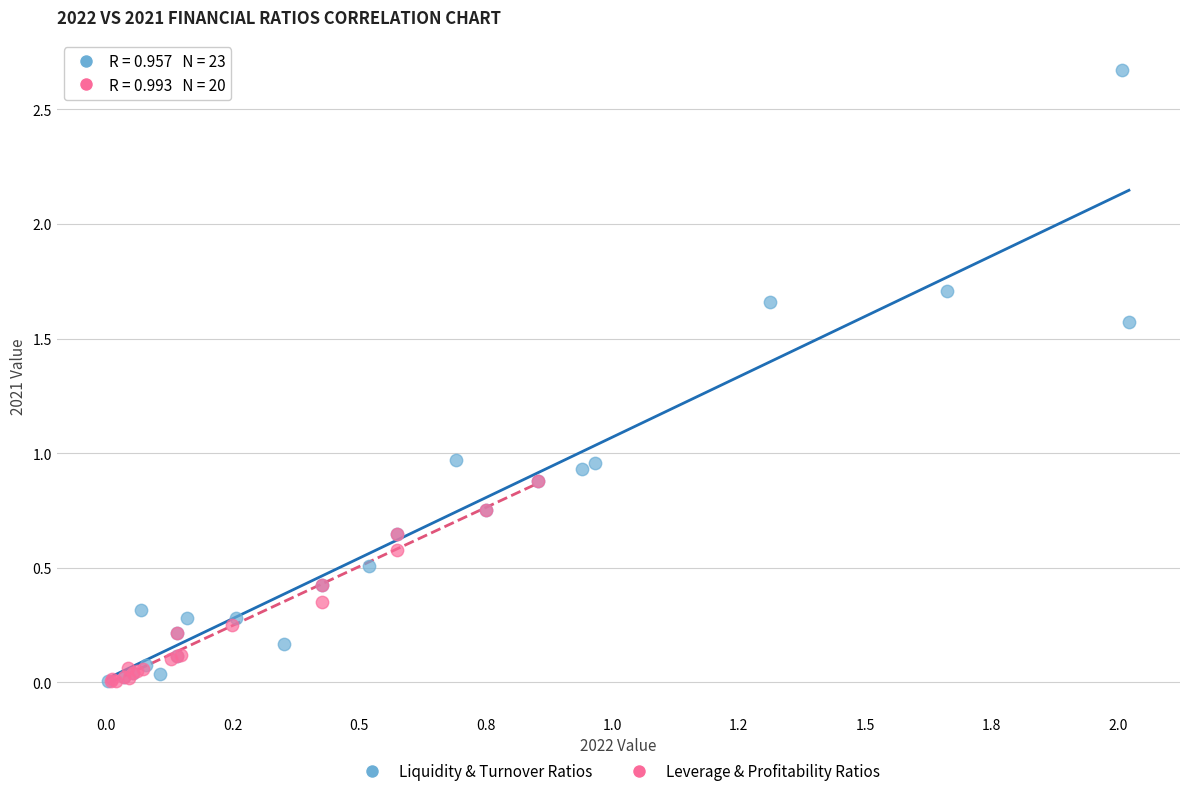

Which series contains the highest Y value?

Liquidity & Turnover Ratios